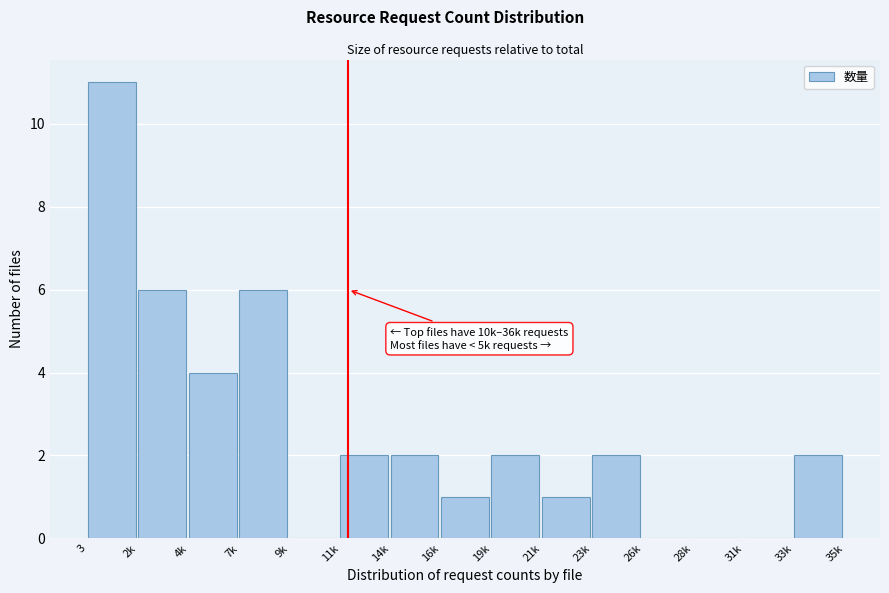

Reading left to right, what are all the values shown in this chart?

3=11	2k=6	4k=4	7k=6	9k=0	11k=2	14k=2	16k=1	19k=2	21k=1	23k=2	26k=0	28k=0	31k=0	33k=2